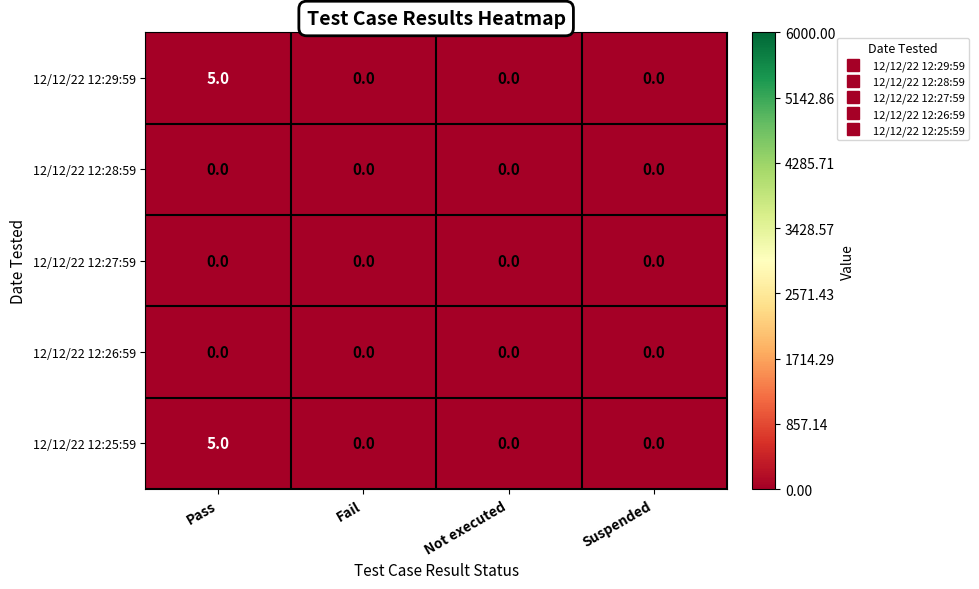

At which category is the sum across all series the highest?

Pass